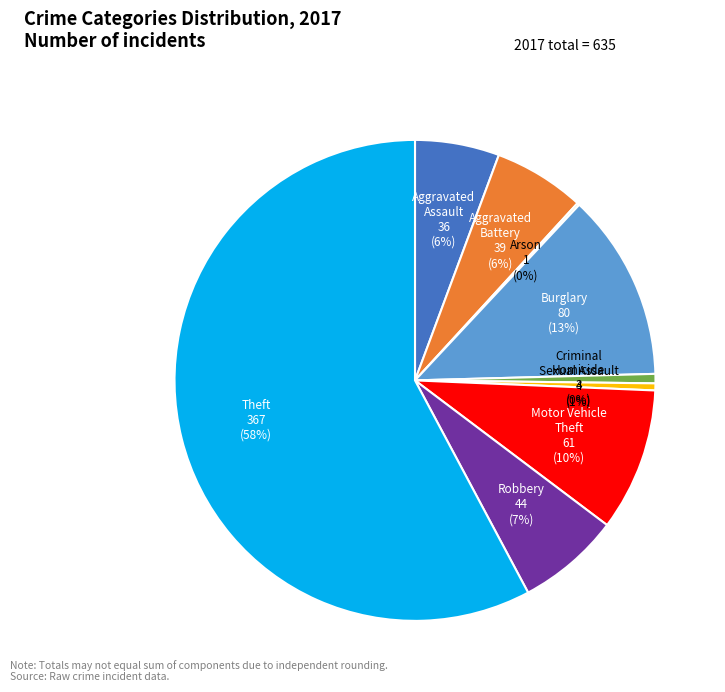

What is the ratio of the value at Aggravated Assault to the value at Homicide?

12.0